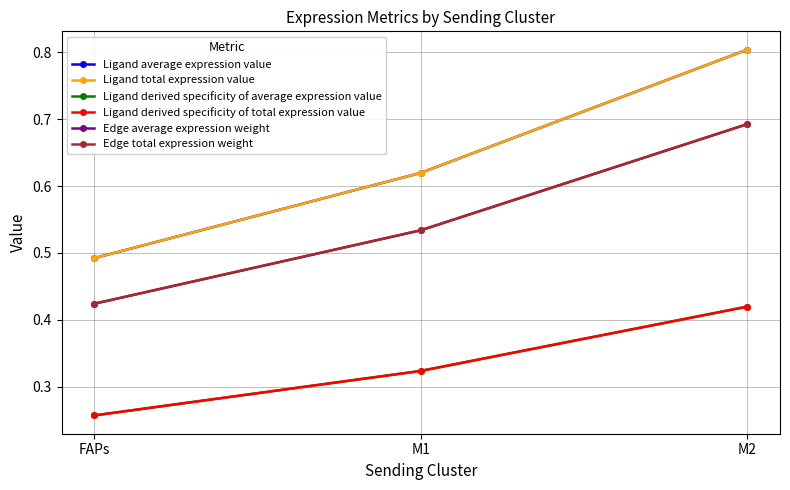

How many Ligand derived specificity of total expression value values are between 0 and 1?

3